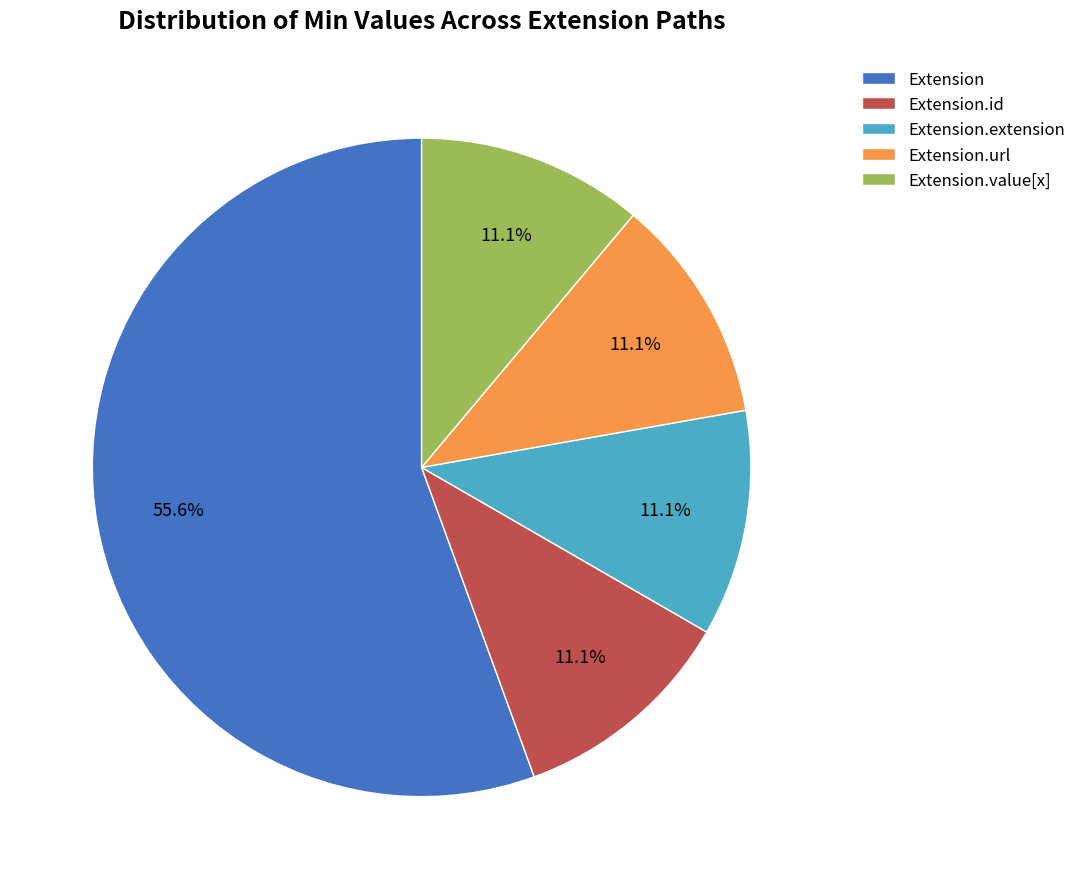

To the nearest percent, what is the difference between the largest and smallest slice percentages?

44%